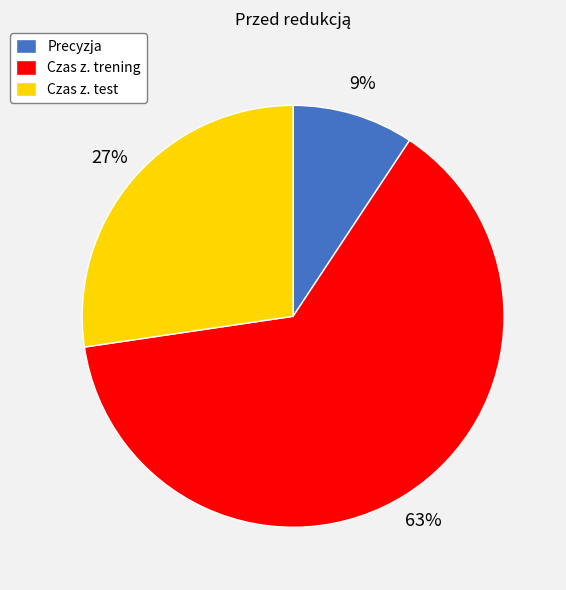

How many slices are in this pie chart?

3